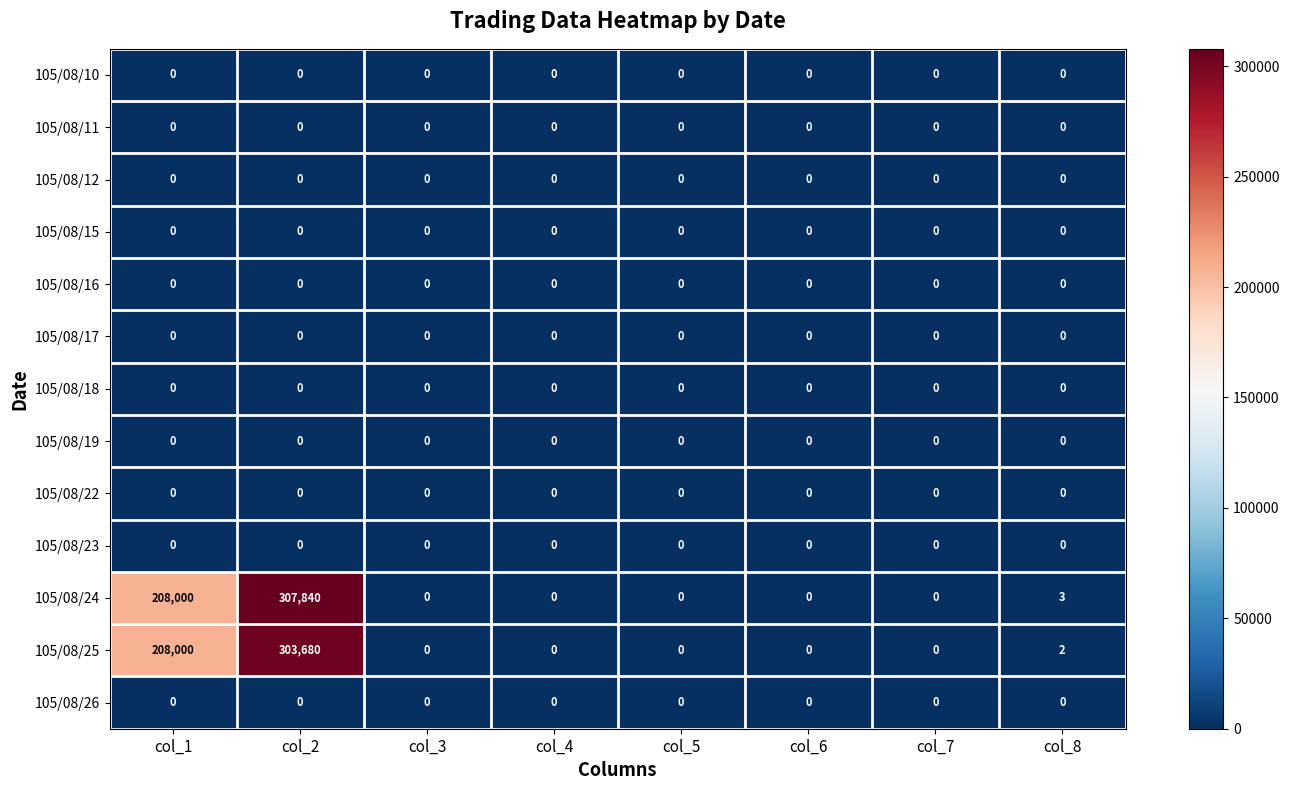

The value of 105/08/23 at col_2 is 0. True or false?

True